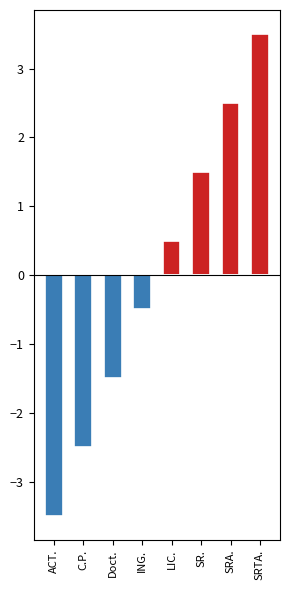

Reading left to right, transcribe all the data shown in this chart.

positive: 0.0	0.0	0.0	0.0	0.5	1.5	2.5	3.5
negative: -3.5	-2.5	-1.5	-0.5	0.0	0.0	0.0	0.0